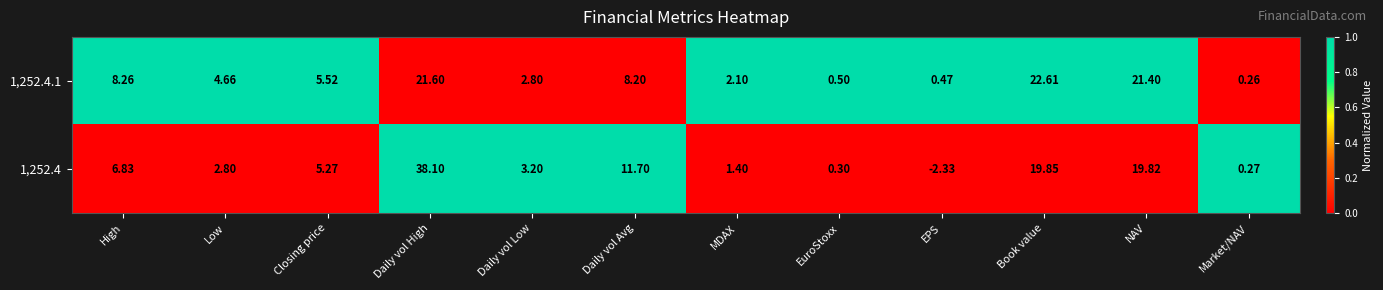

Where is 1,252.4 nearest to the value 17?

NAV